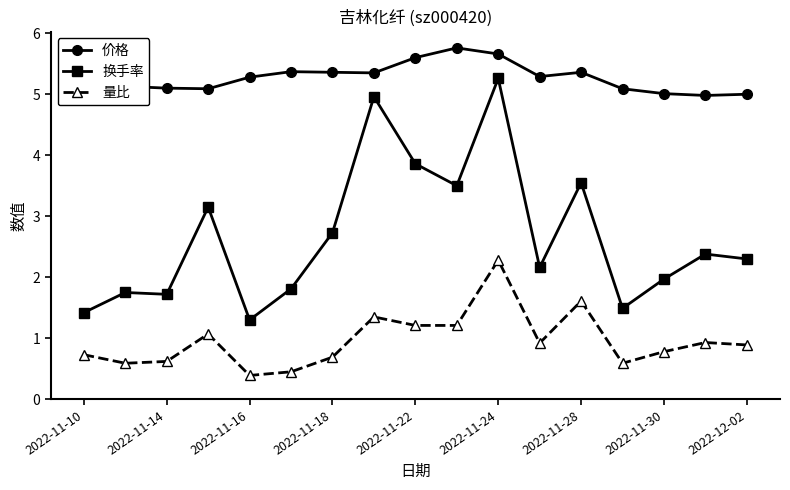

At how many categories does at least one series exceed 4?

17